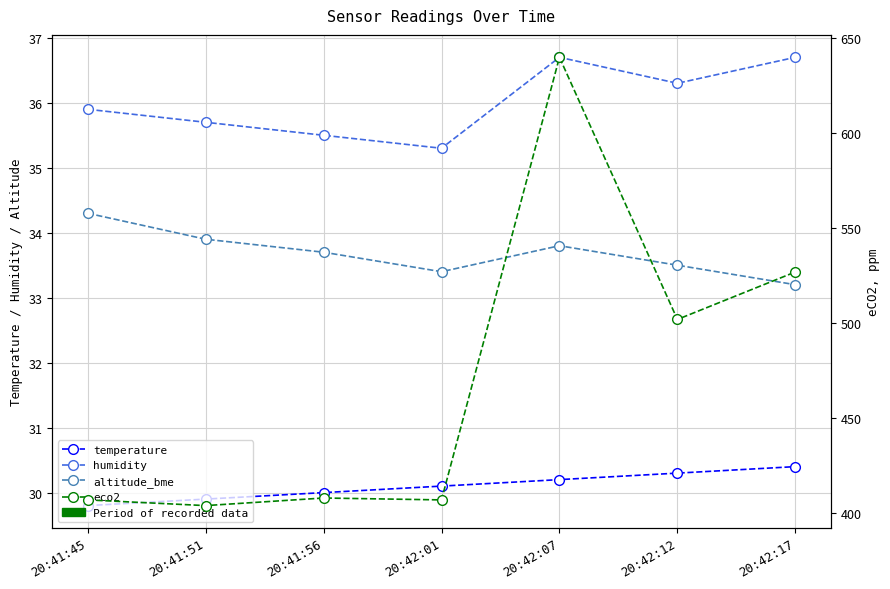

Where is the first local maximum for humidity?

20:42:07